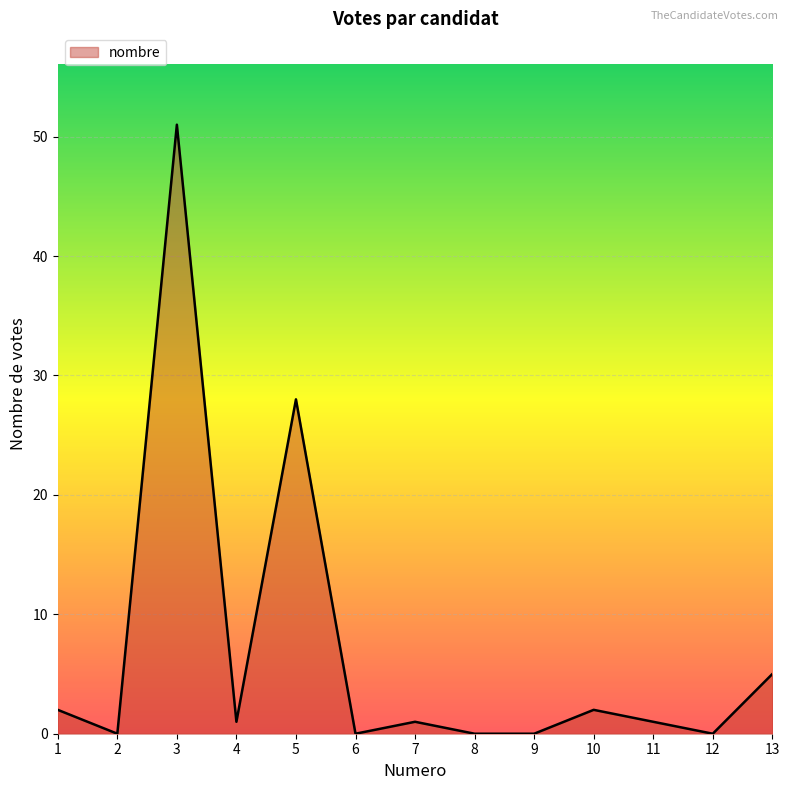

The chart shows a value of 2 at 13. True or false?

False